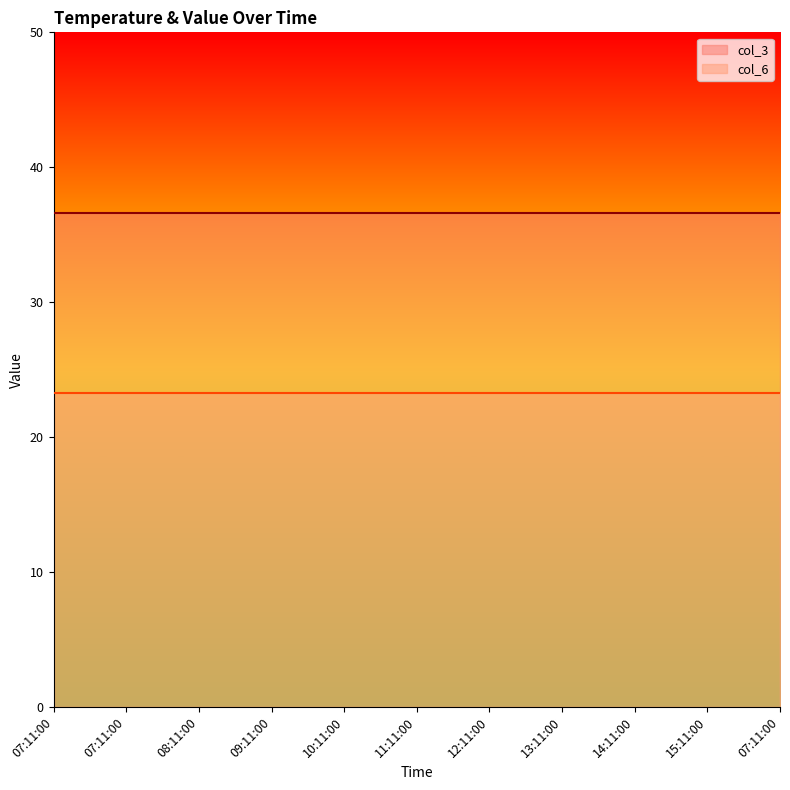

List the labels in order of col_6 value, largest first.

07:11:00, 07:11:00, 08:11:00, 09:11:00, 10:11:00, 11:11:00, 12:11:00, 13:11:00, 14:11:00, 15:11:00, 07:11:00